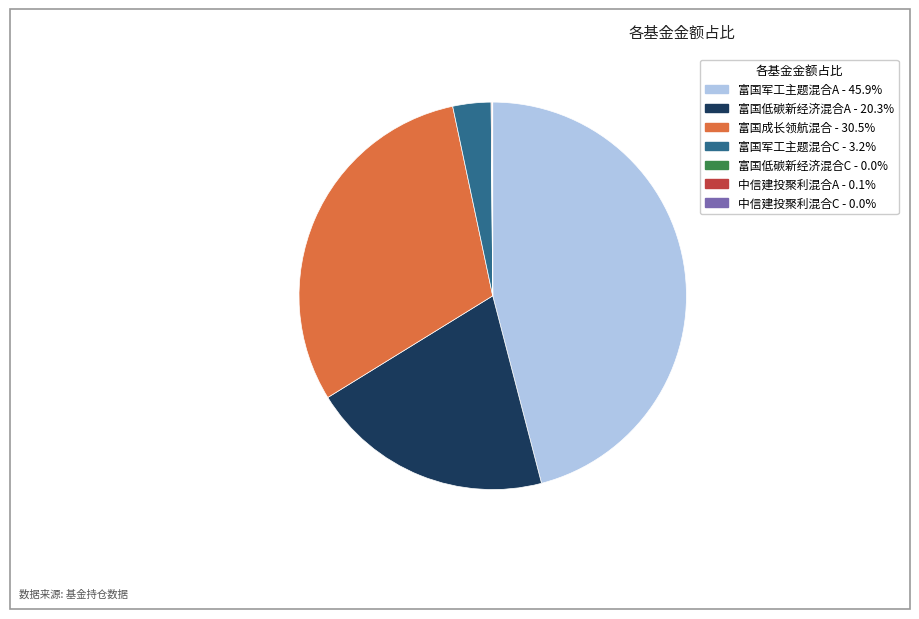

Does any single category account for the majority?

No